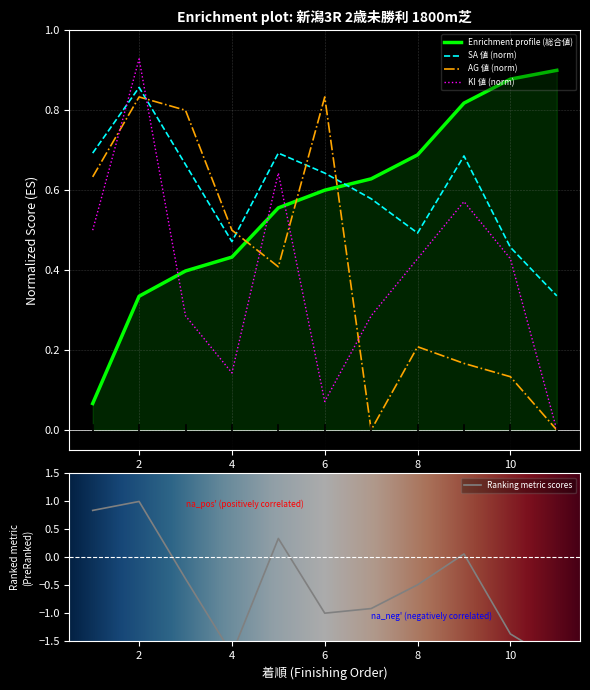

How many intersections are there between Enrichment profile (総合値) and SA 値 (norm)?

1